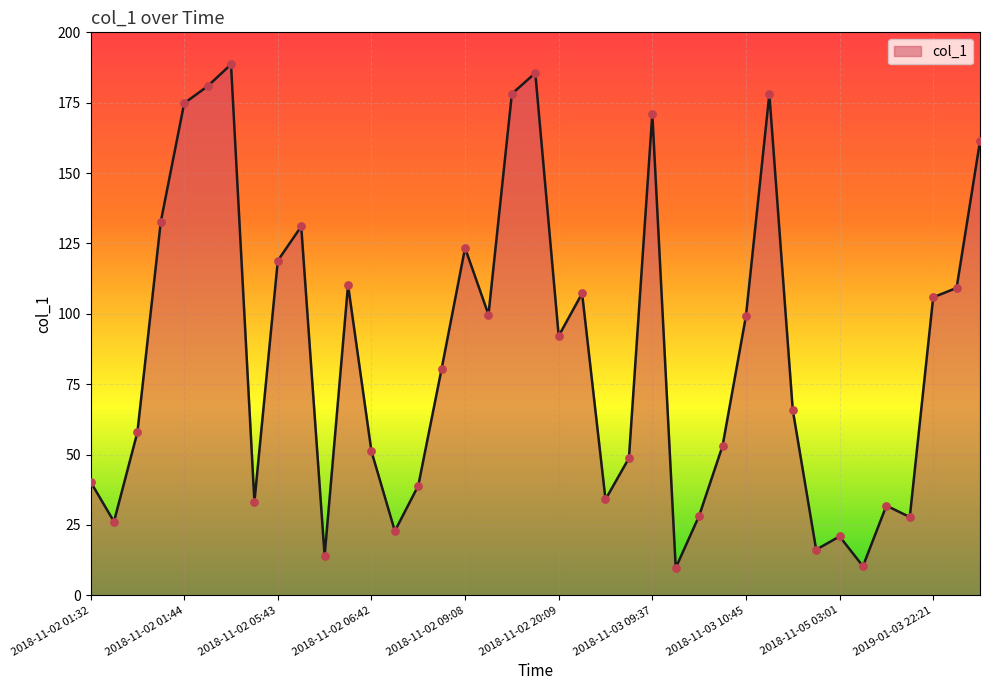

What is the difference between the maximum and minimum values?

178.9